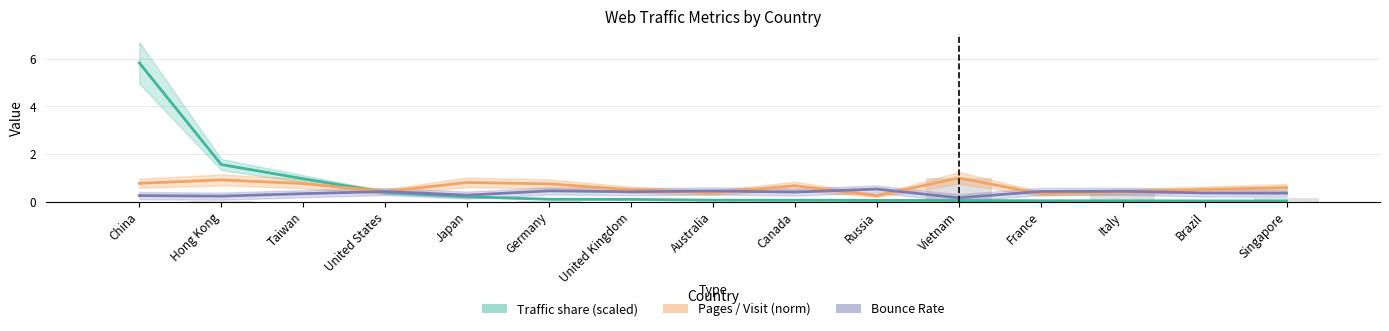

The Pages / Visit (norm) series shows 0.7 at Italy. True or false?

False